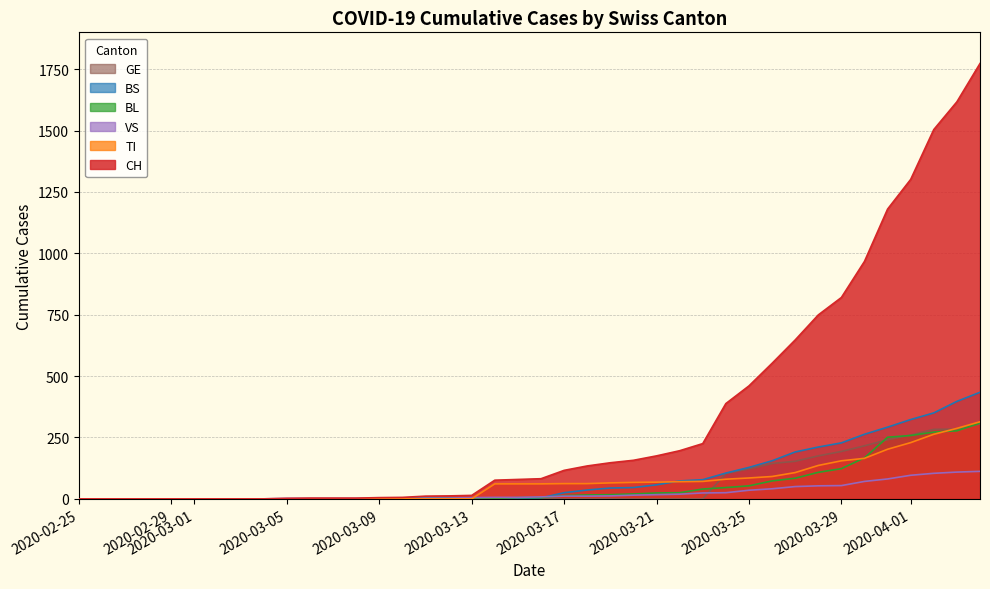

What is the greatest value displayed?

1773